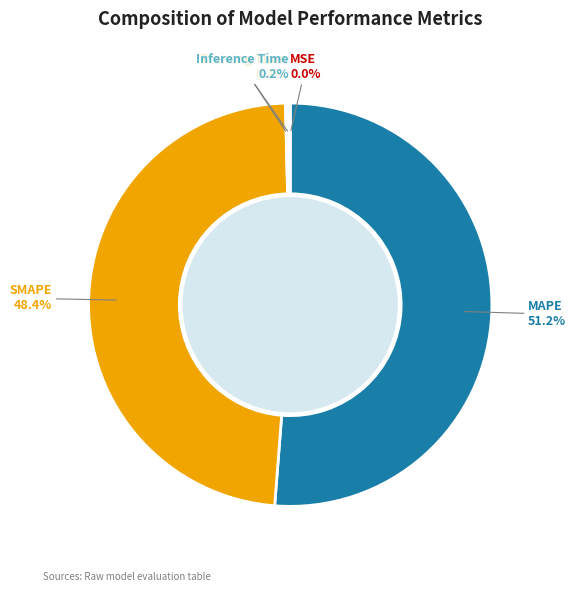

Which slice is the largest?

MAPE